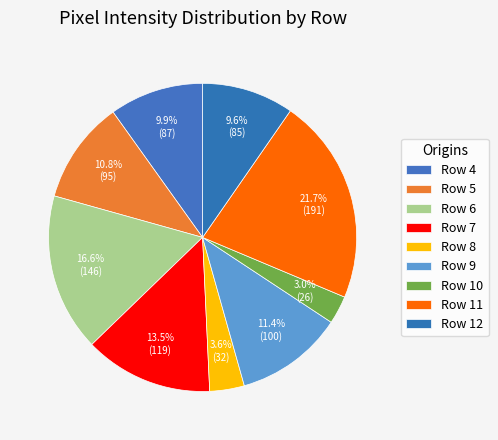

Between Row 6 and Row 10, which is larger?

Row 6